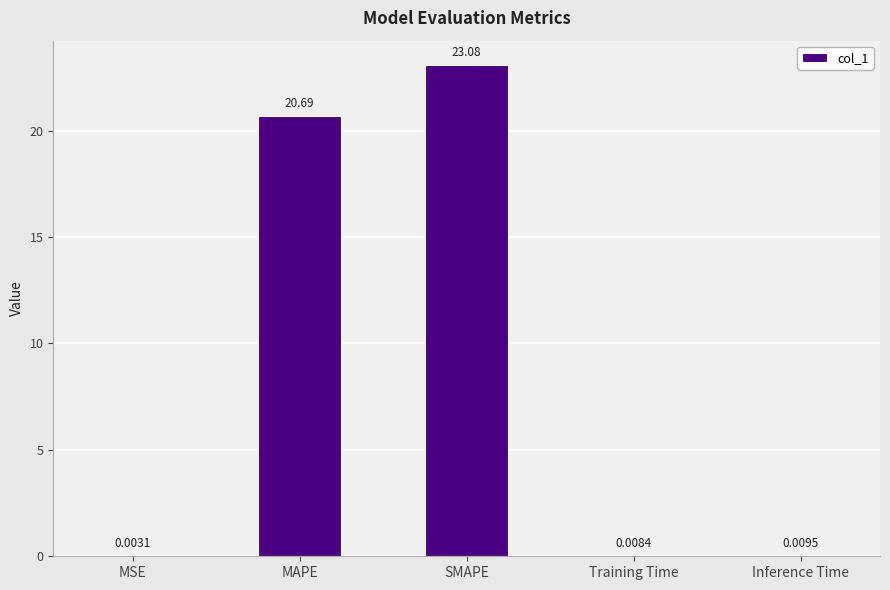

Between Inference Time and SMAPE, which is larger?

SMAPE